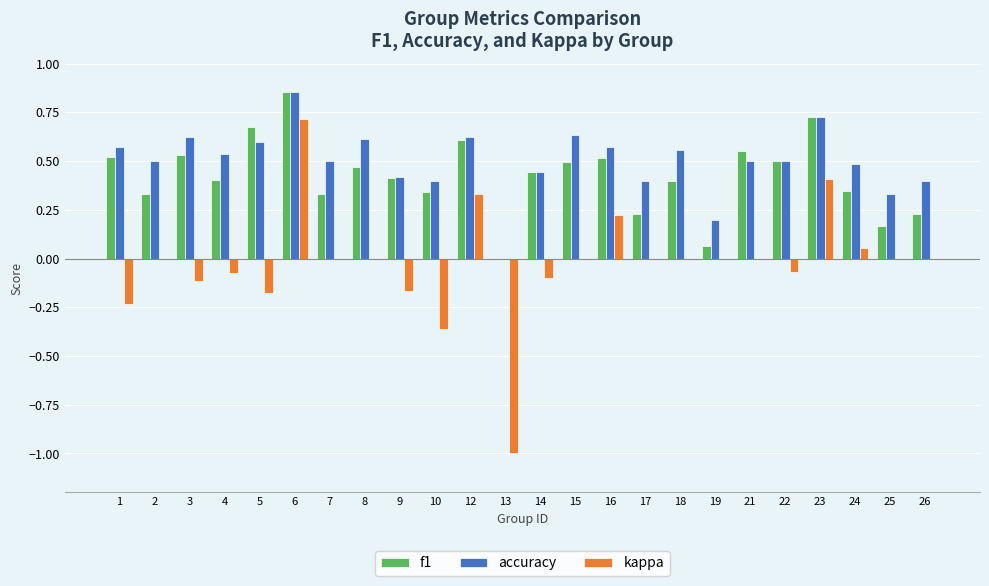

The value of f1 at 4 is 0.4. True or false?

True